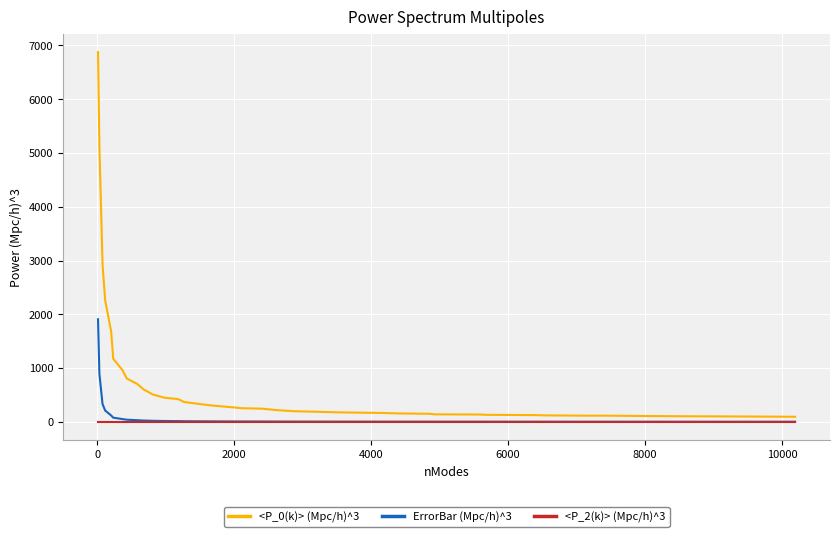

What is the maximum value for ErrorBar (Mpc/h)^3?

1907.2